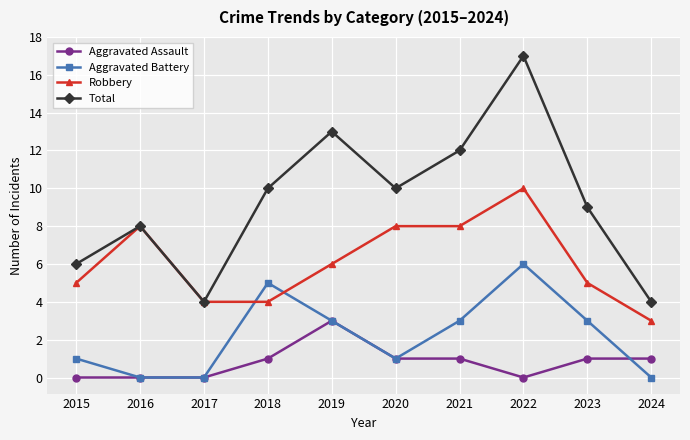

In Aggravated Battery, how many points are higher than both neighbors (excluding endpoints)?

2